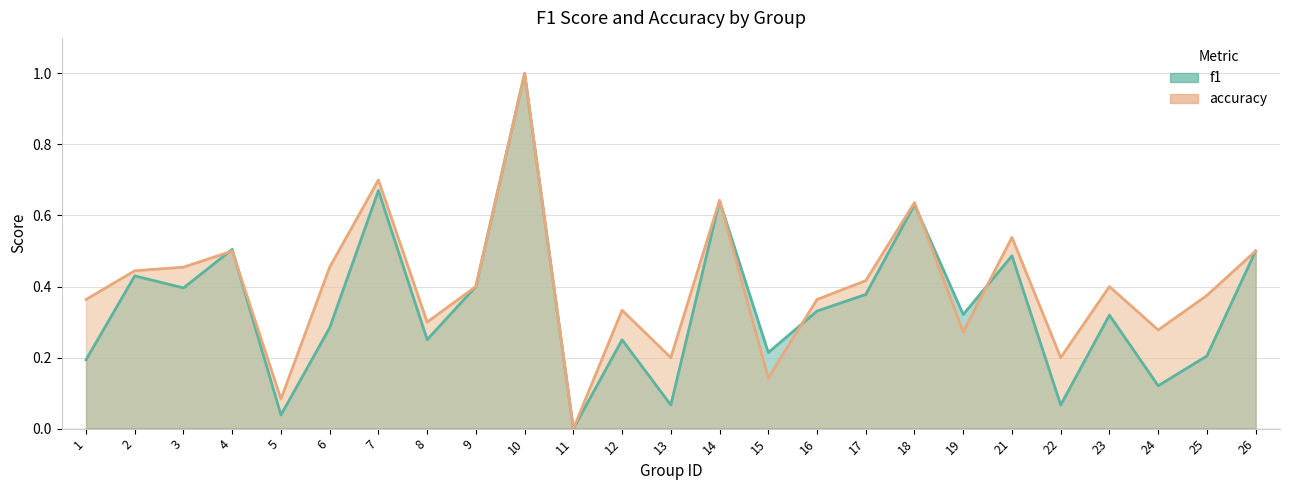

Where is the first local minimum for accuracy?

5